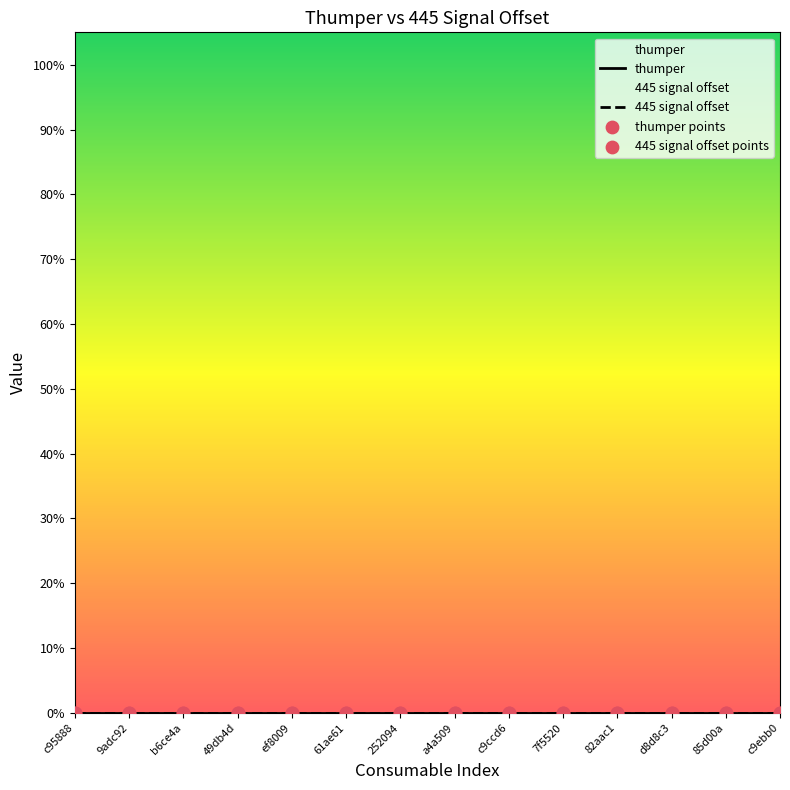

Is the value of thumper at 252094 greater than the value of 445 signal offset at c95888?

No